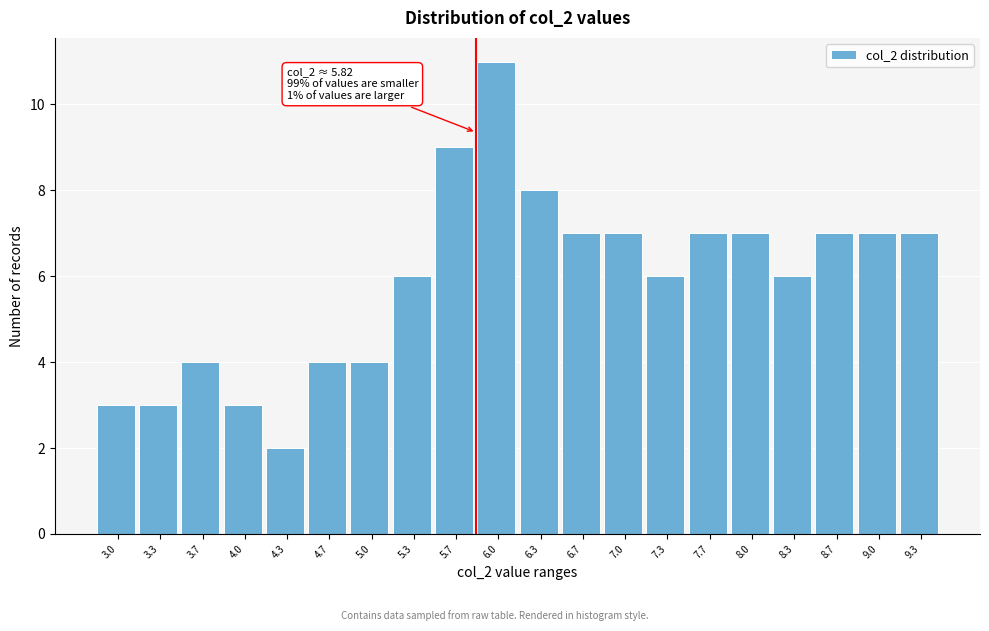

Over which range of the x-axis is the bar tallest?

5.80 to 6.15